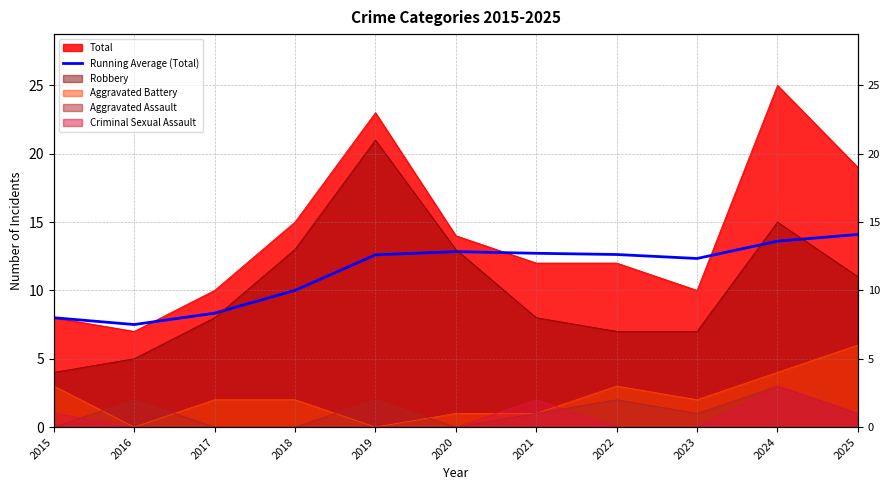

How many data points are less than 12?

4